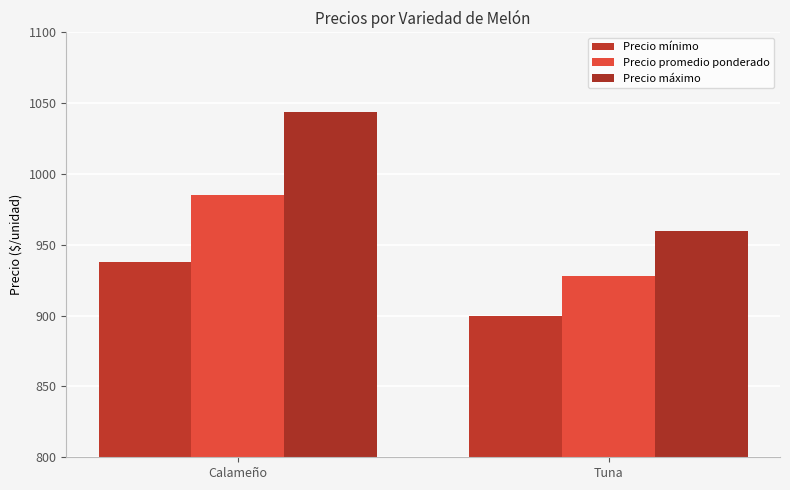

The value of Precio mínimo at Tuna is 1236. True or false?

False